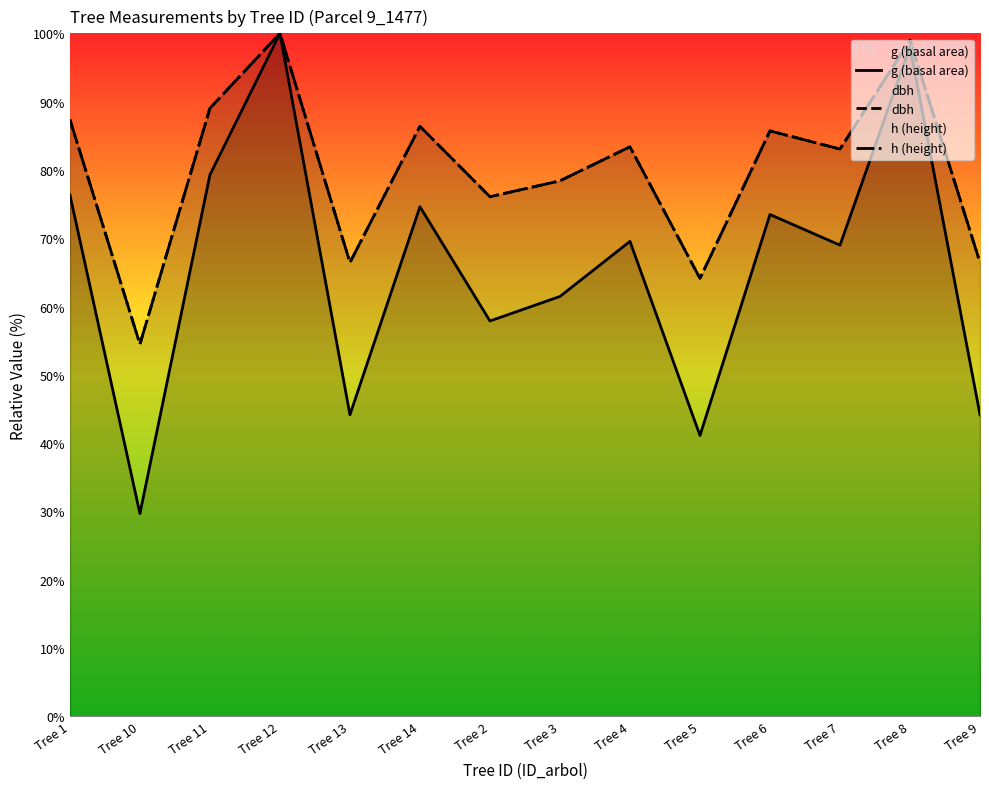

Is it true that g (basal area) equals 69.0 at Tree 7?

True